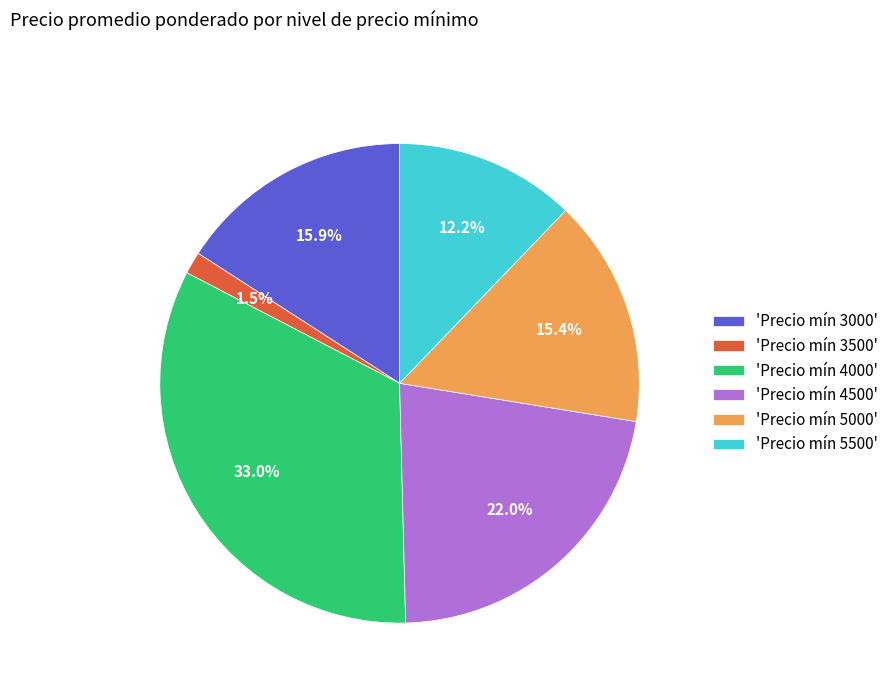

Count the number of slices in the pie.

6